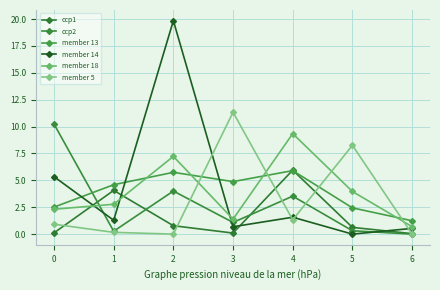

What is the value of the member 18 point at the 2nd from the left?

2.8